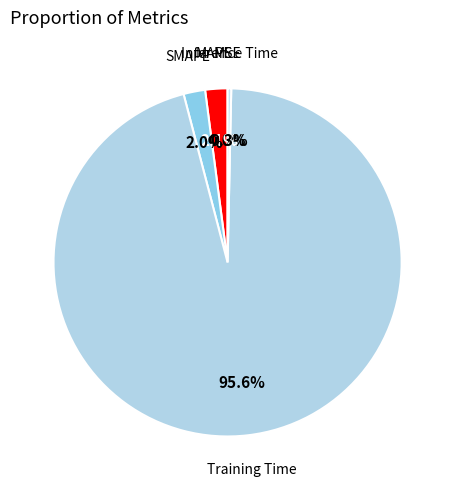

How many segments does this pie chart have?

5